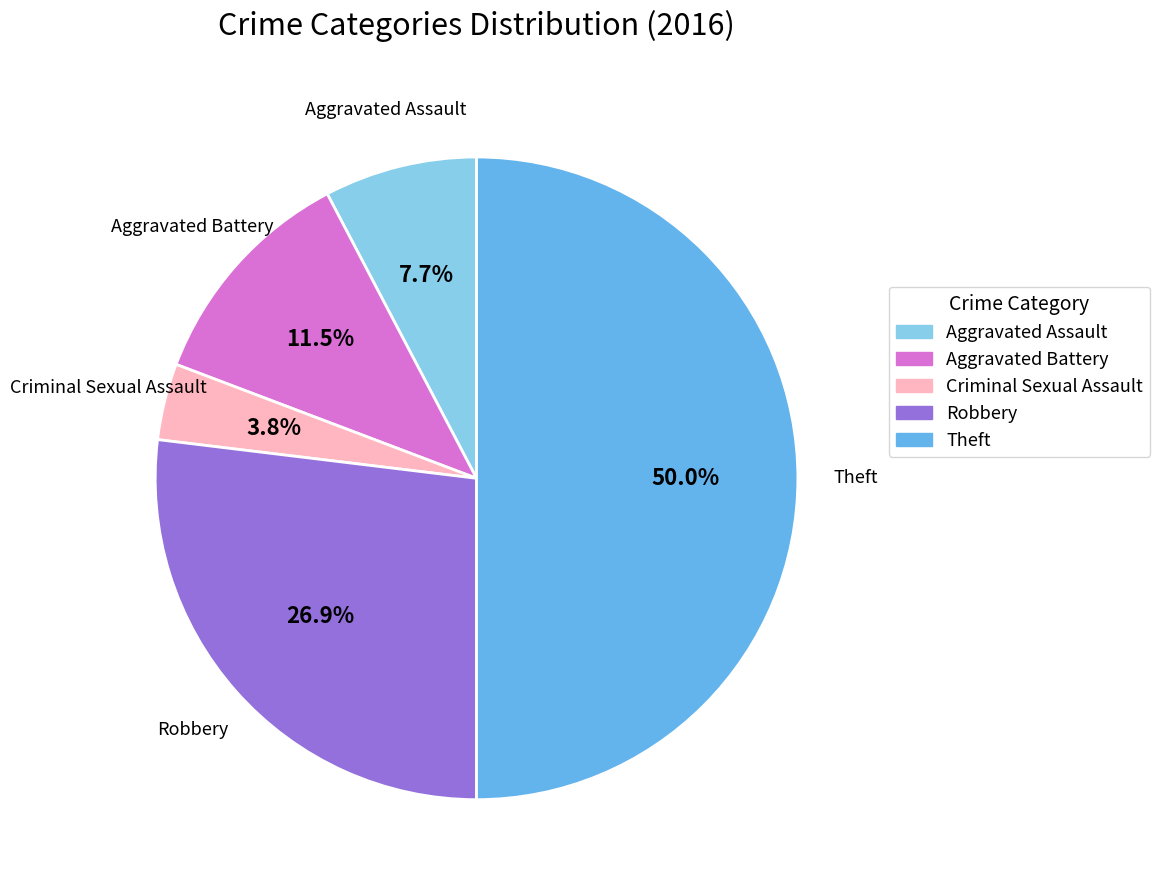

Is the sum of Robbery and Criminal Sexual Assault greater than half?

No